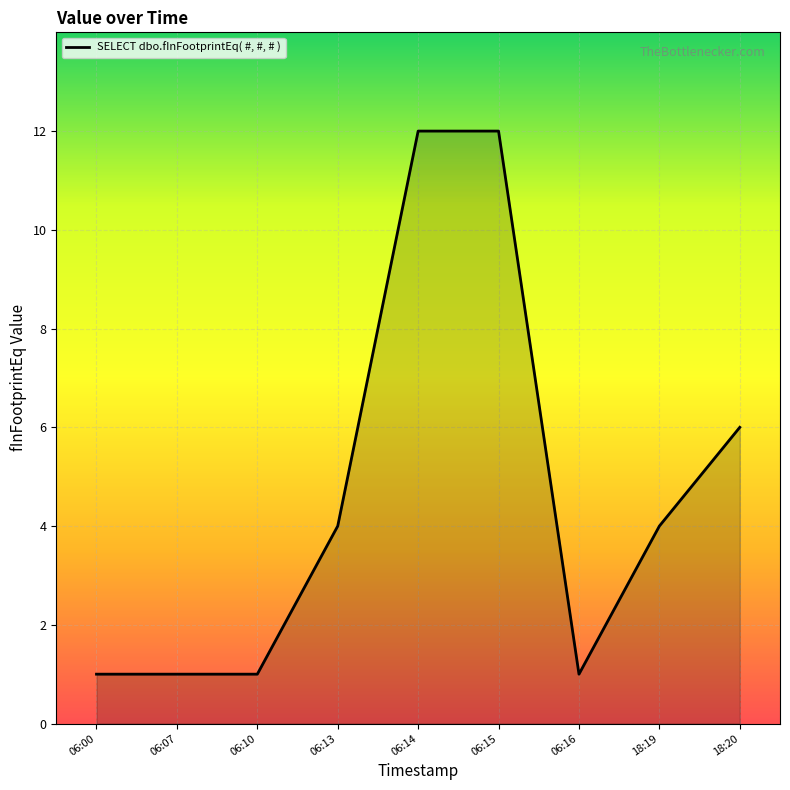

True or false: the data shows 10 at 18:20.

False